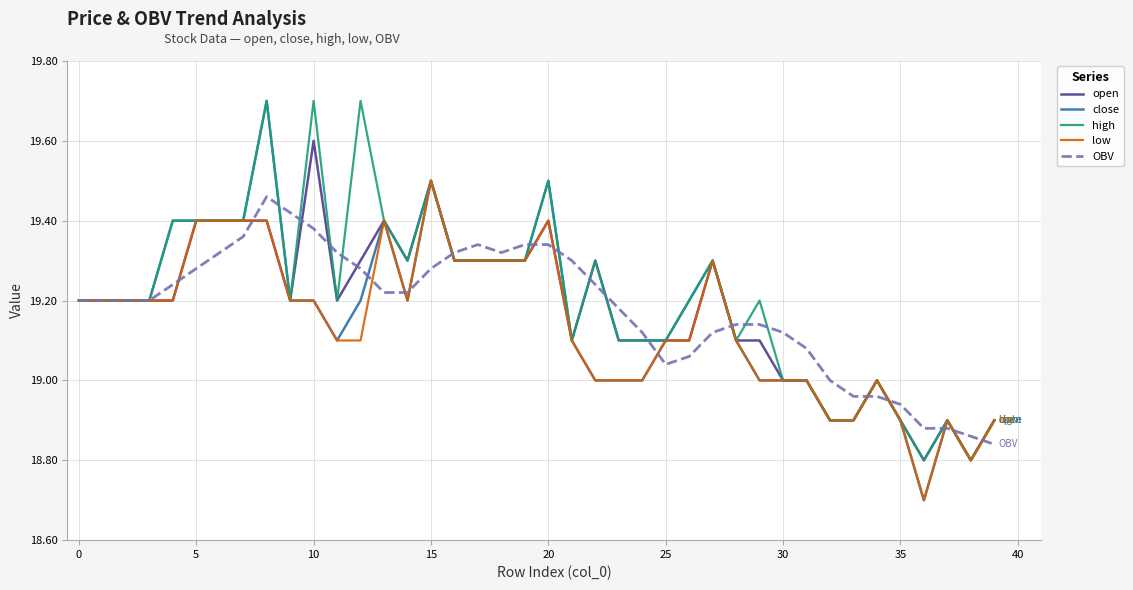

Which series has the largest range (max minus min)?

close